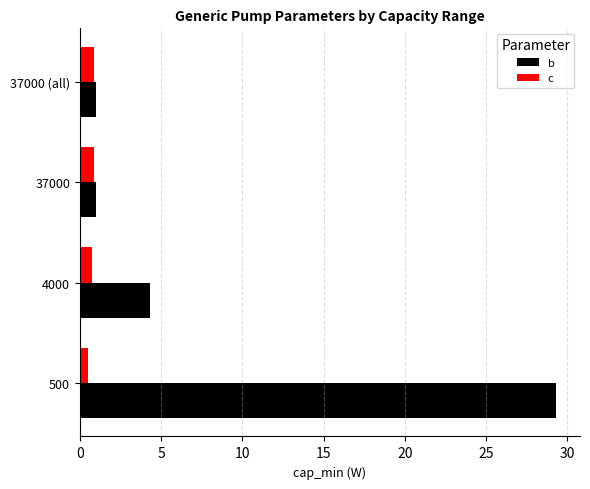

Rank the series by their maximum value, from highest to lowest.

b, c